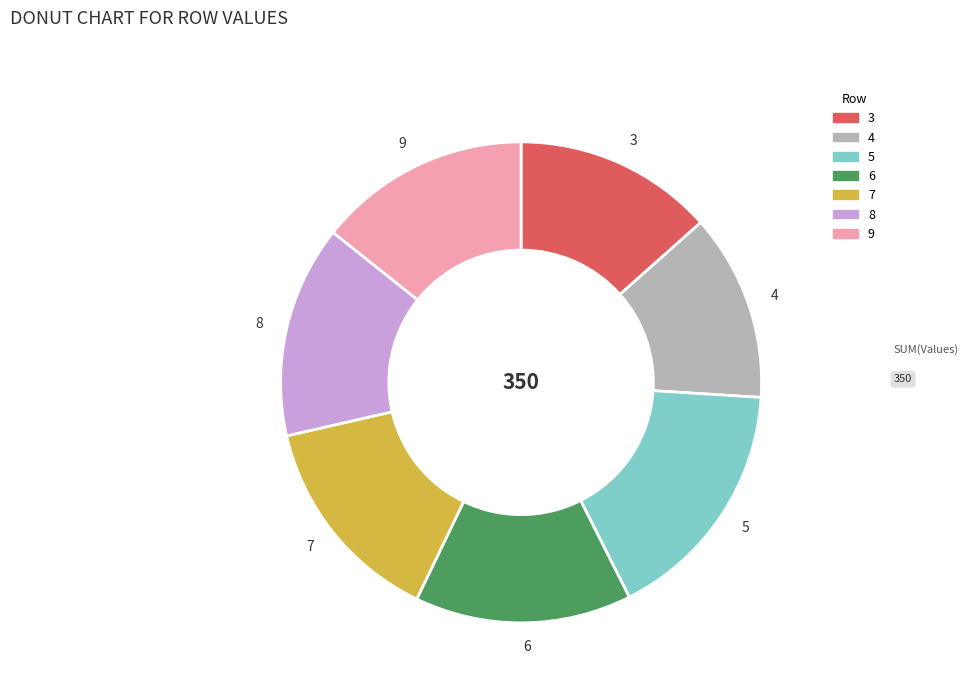

Is there a majority slice in this chart?

No